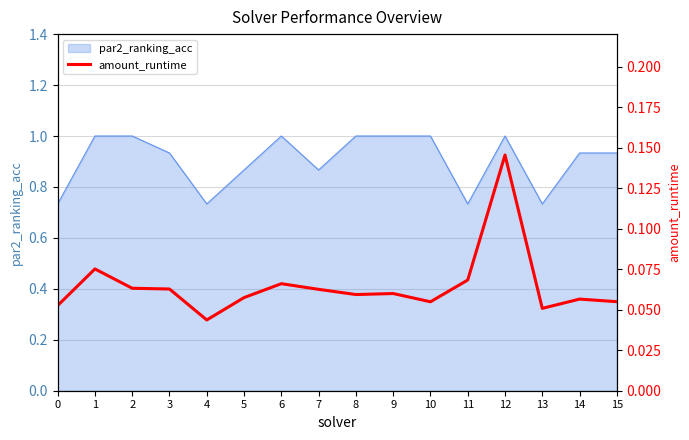

At which category does the data reach its first local peak?

1